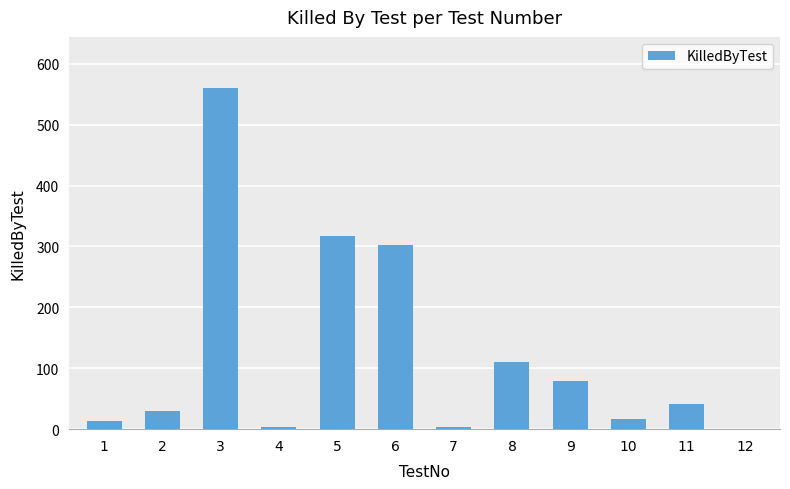

The value at 5 is 317. True or false?

True